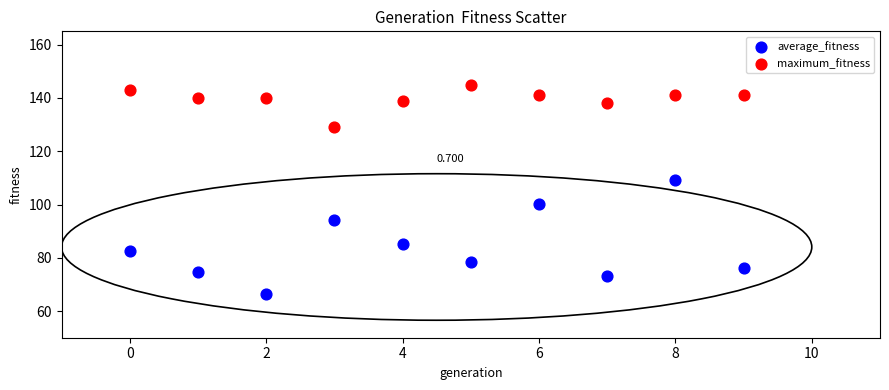

Which series has the largest Y range (max minus min)?

average_fitness